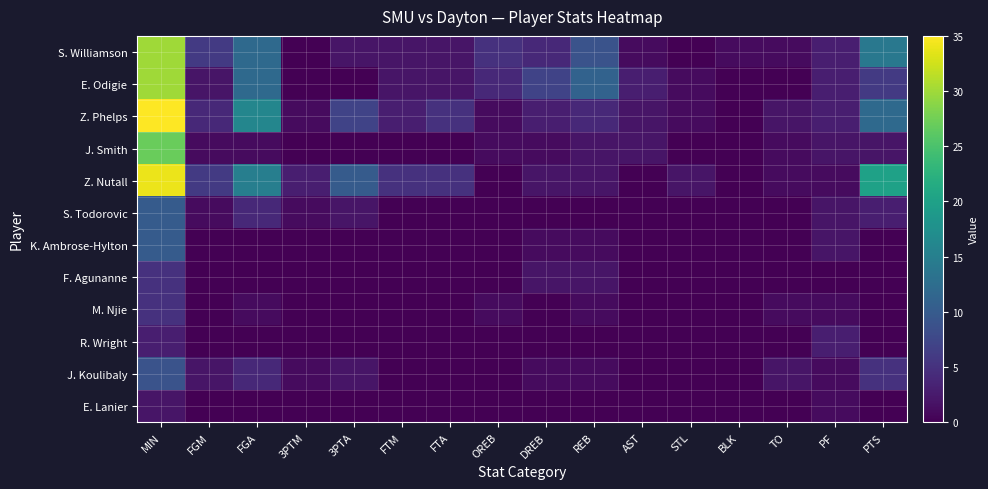

What is the difference between the highest and lowest values at PTS?

20